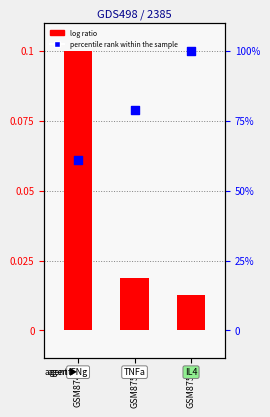

Which series reaches the minimum Y coordinate?

log ratio